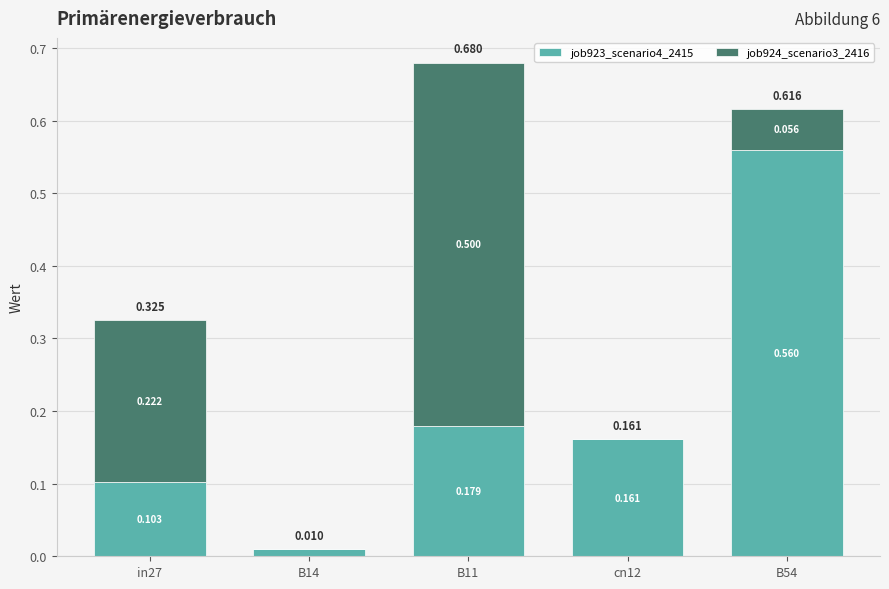

Count the number of data series in this chart.

2